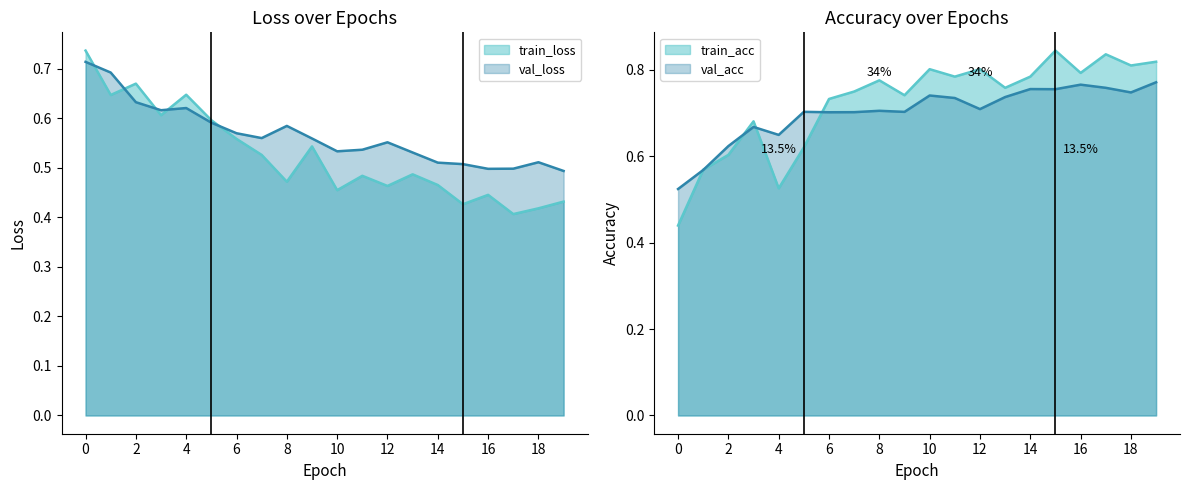

The value of train_acc at 19 is 0.5. True or false?

False